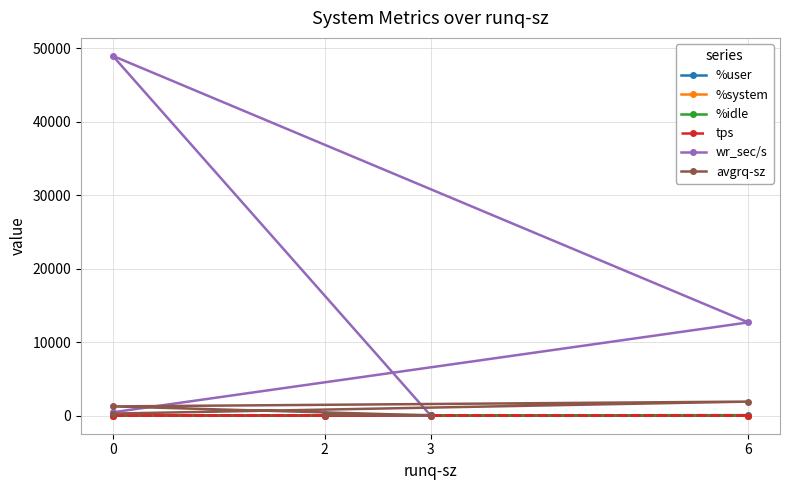

Reading left to right, transcribe all the data shown in this chart.

%user: 20.5	81.0	37.8	76.2	28.2
%system: 2.1	3.1	3.6	3.2	1.6
%idle: 77.3	15.8	58.5	20.6	70.2
tps: 2.0	1.2	38.6	6.6	1.6
wr_sec/s: 185.6	54.4	48963.2	12700.8	467.2
avgrq-sz: 92.8	45.3	1268.5	1924.4	292.0